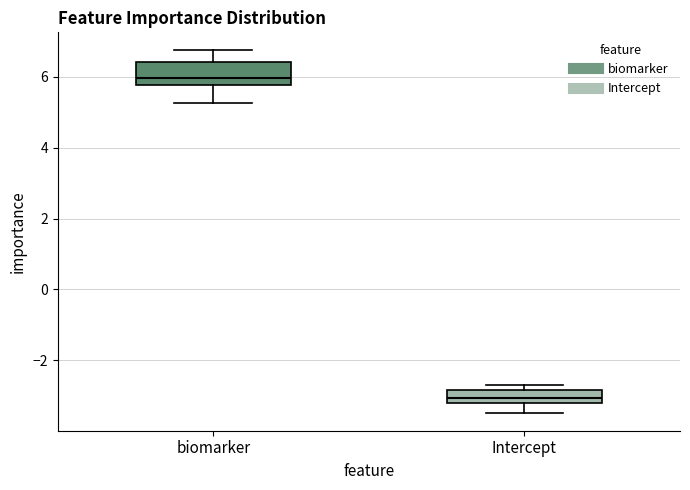

Which box has the lowest median line?

Intercept